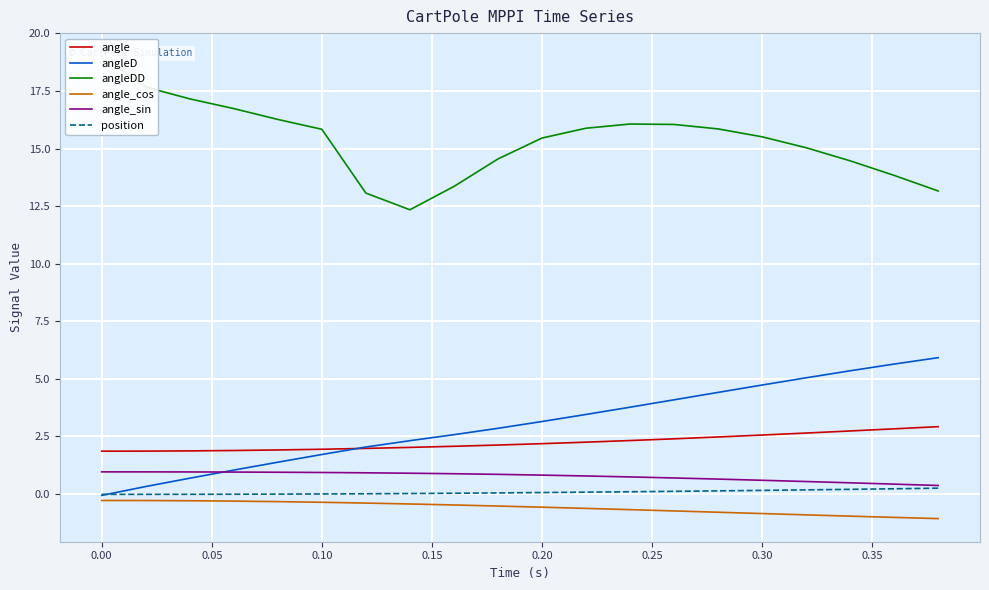

What is the greatest value displayed?

19.0